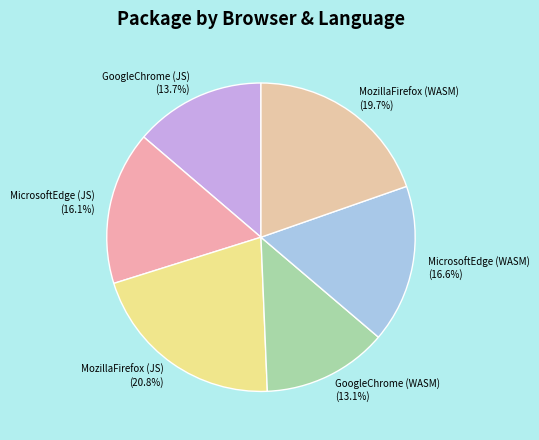

Count the number of slices in the pie.

6